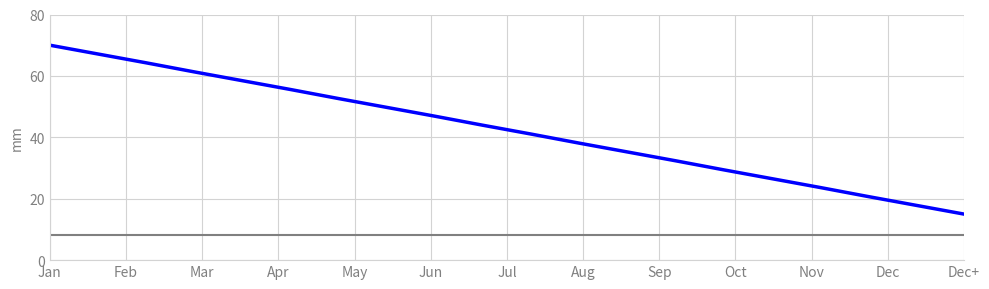

What is the greatest value displayed?

70.0